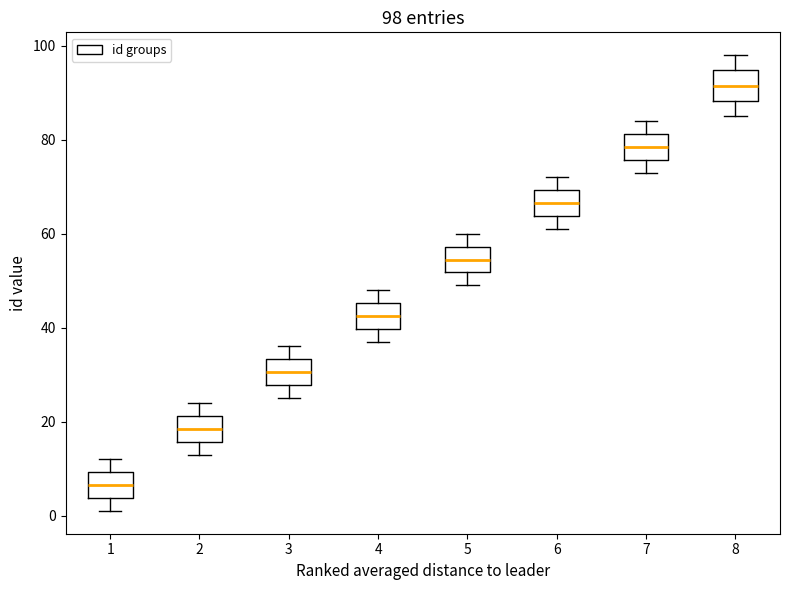

Which box's median line is the highest?

8